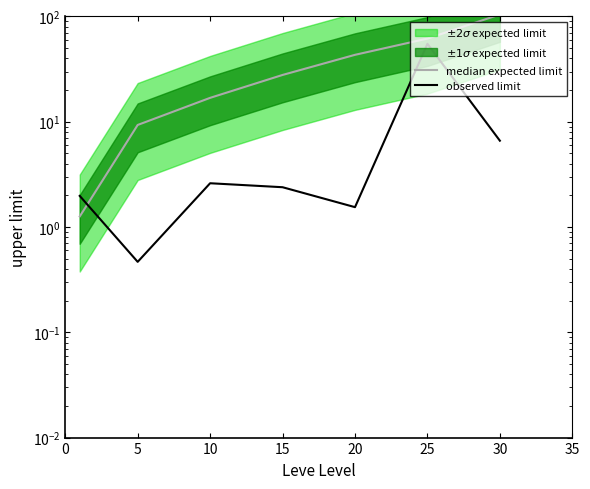

At which category does observed limit reach its first local valley?

5